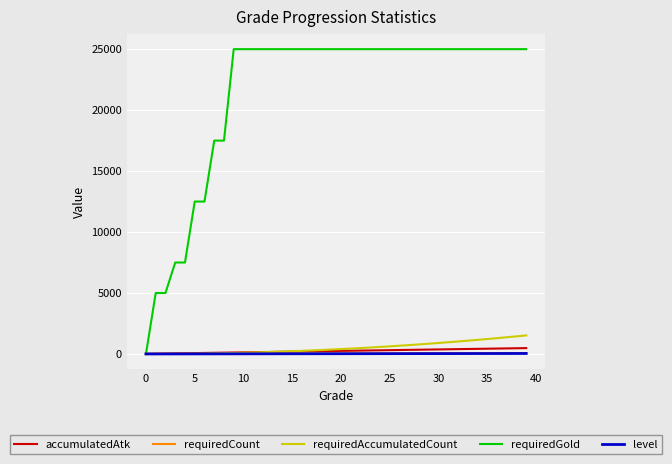

Which series has the largest total across all categories?

requiredGold